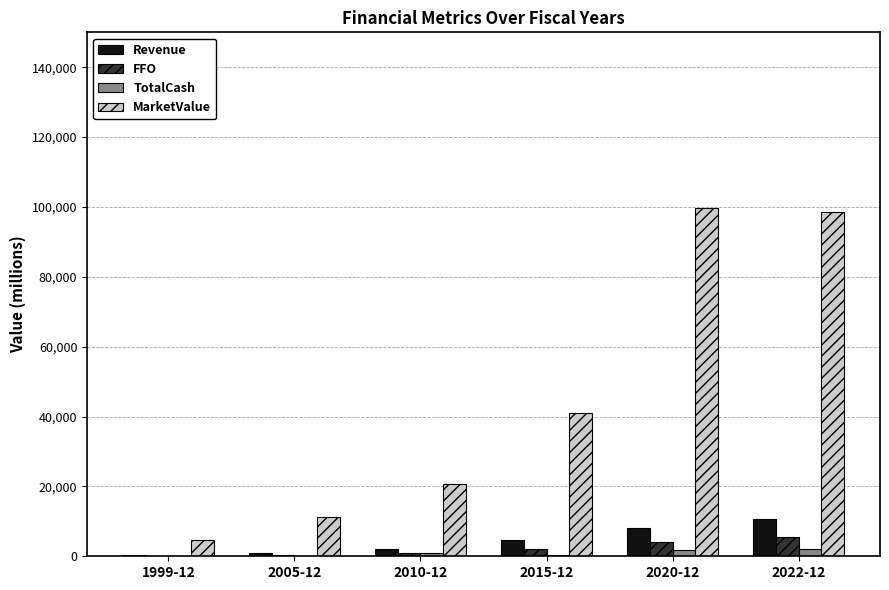

What is the total value across all series at 2015-12?

48244.1